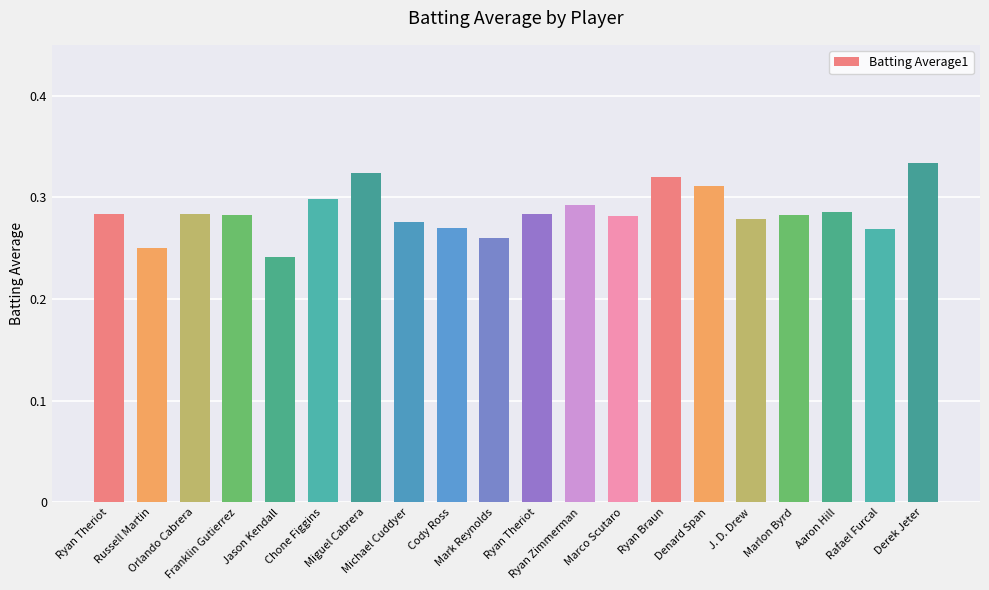

Count the number of data series in this chart.

1